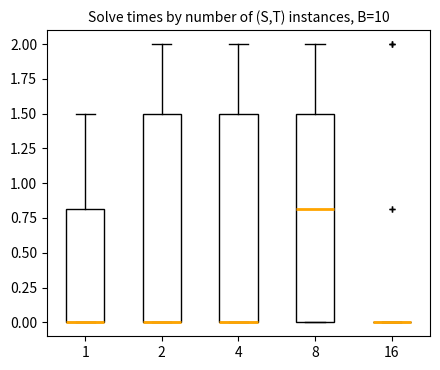

Reading left to right, transcribe this box plot: for each box, give where its median line is, the range the box spans, and where its two whiskers end, as read against the y-axis. The values are not printed on the chart, so give them approximately, as read against the axis.

1: median 0.0 (drawn on the box's lower edge), box 0.0 to 0.8, whiskers 0.0 to 1.5
2: median 0.0 (drawn on the box's lower edge), box 0.0 to 1.5, whiskers 0.0 to 2.0
4: median 0.0 (drawn on the box's lower edge), box 0.0 to 1.5, whiskers 0.0 to 2.0
8: median 0.8, box 0.0 to 1.5, whiskers 0.0 to 2.0
16: box collapsed to a line at 0.0, whiskers 0.0 to 0.0